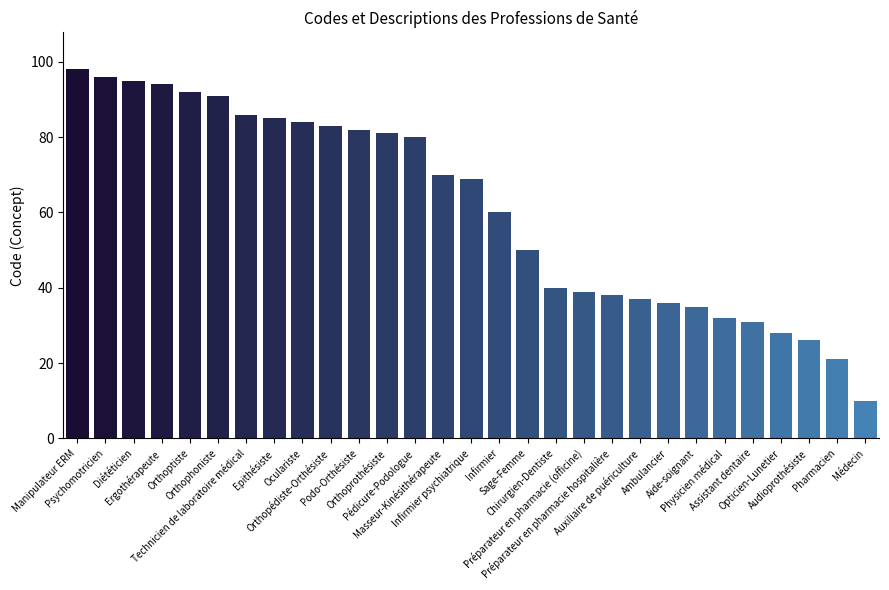

The chart shows a value of 80 at Pédicure-Podologue. True or false?

True